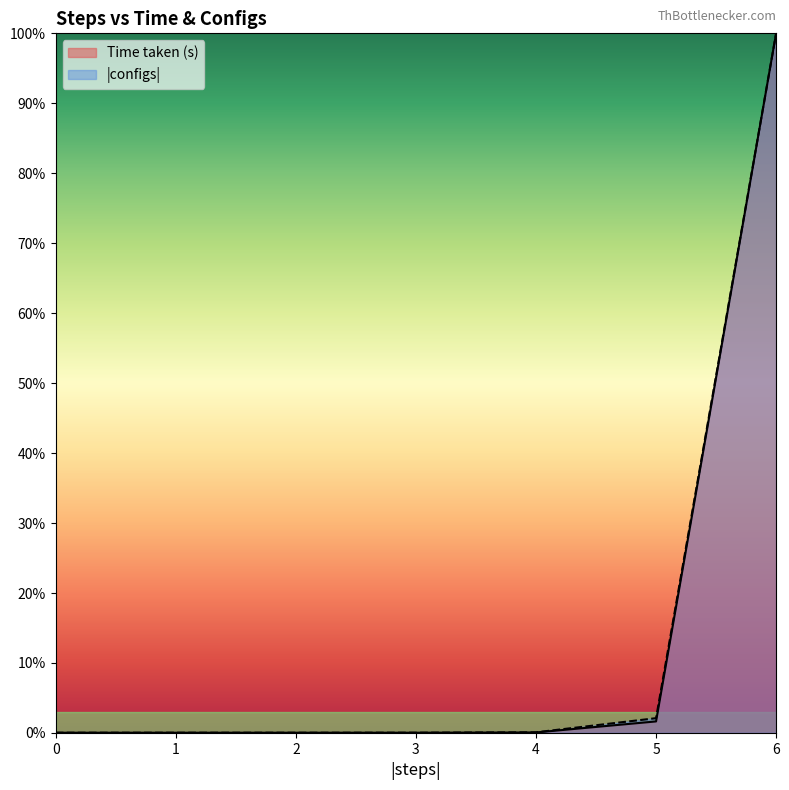

At which category is the sum across all series the highest?

6